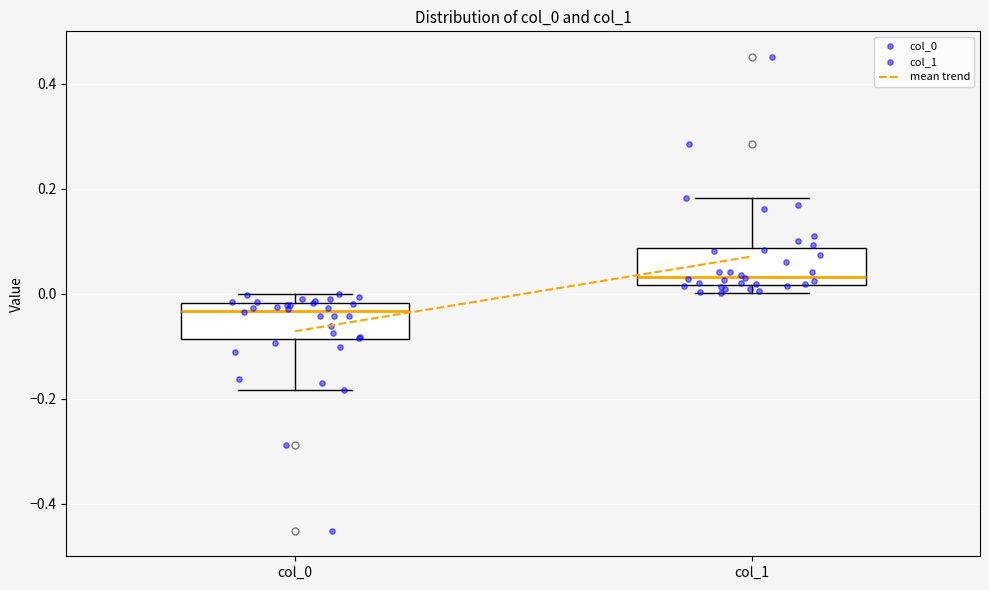

Where does the upper whisker of the box for col_1 end on the y-axis? The values are not printed on the chart, so give them approximately, as read against the axis.

0.18